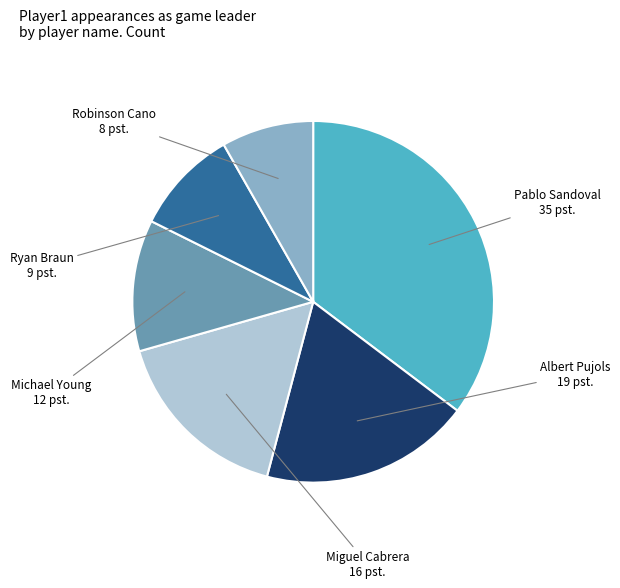

Is there a majority slice in this chart?

No